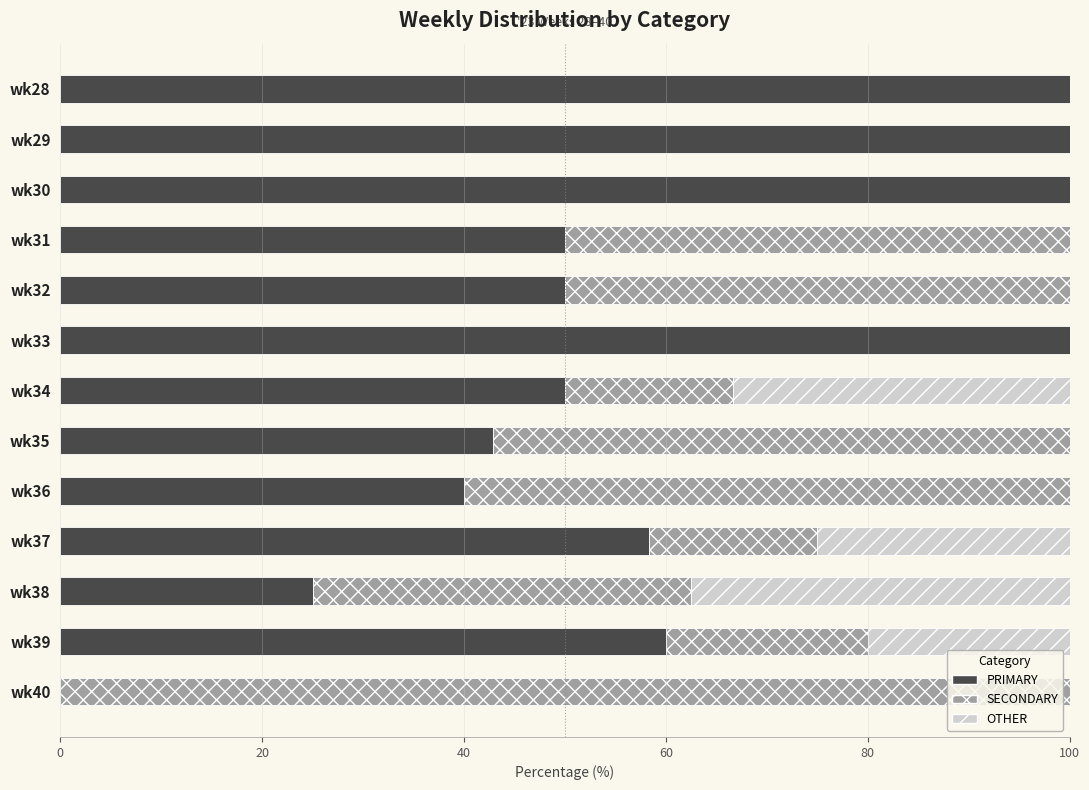

What is the total value across all series at wk30?

100.0